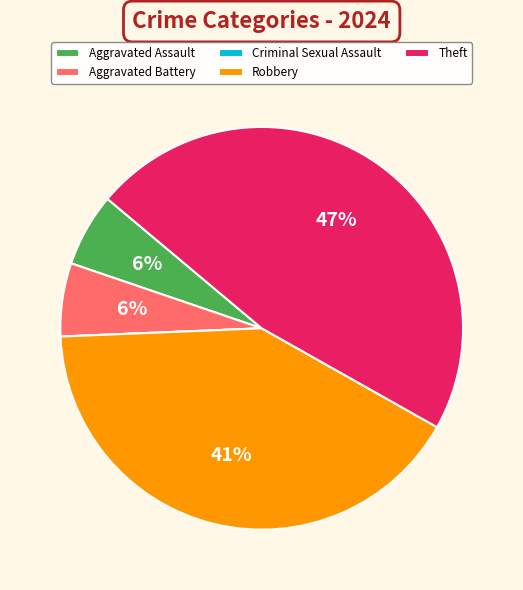

Is the sum of Aggravated Assault and Robbery greater than half?

No